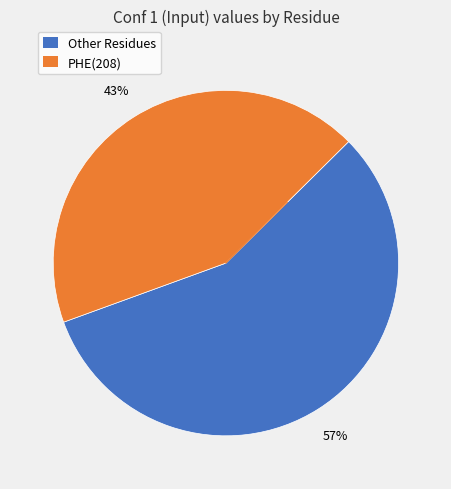

How many segments does this pie chart have?

2